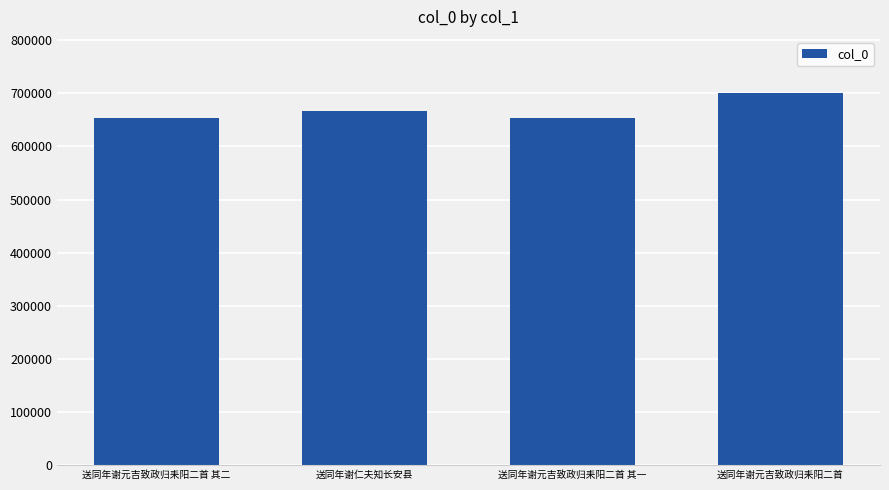

How many data points are less than 666963?

2